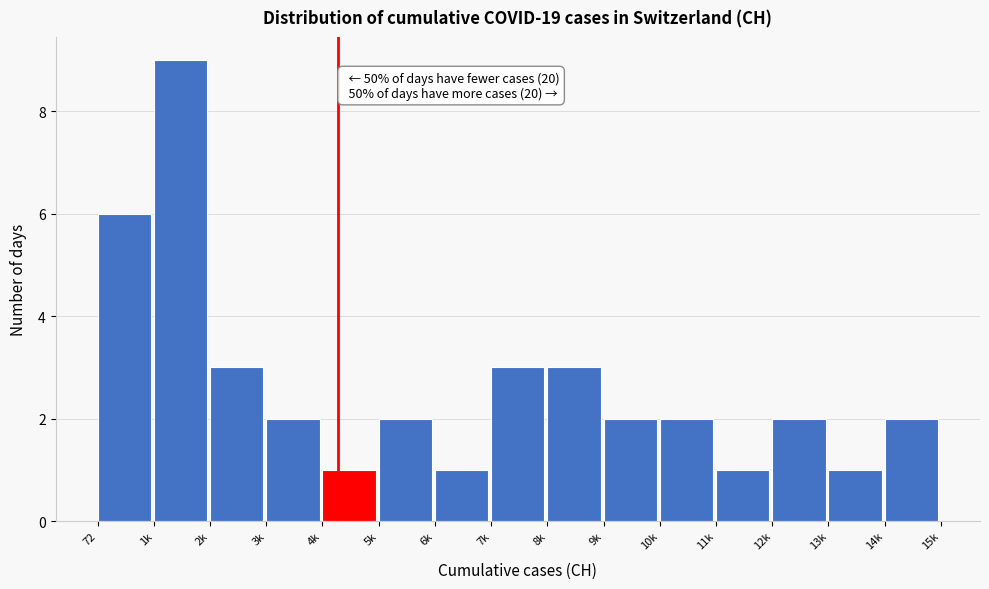

Reading left to right, list all the values displayed in this chart.

6	9	3	2	1	2	1	3	3	2	2	1	2	1	2